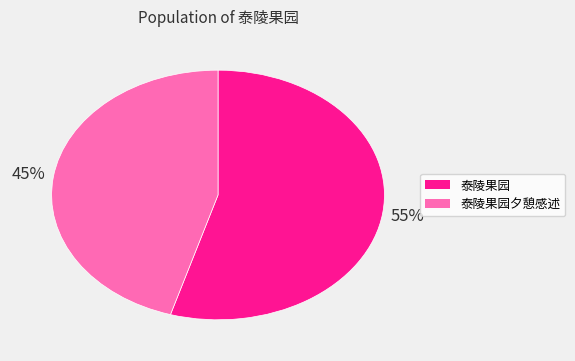

To the nearest percent, what is the average slice percentage?

50%